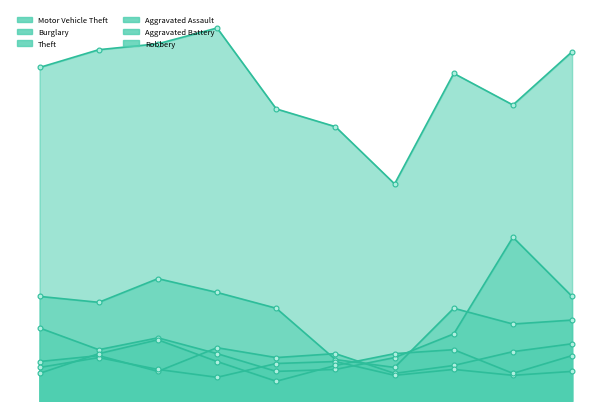

In Burglary, how many points are lower than both neighbors (excluding endpoints)?

3